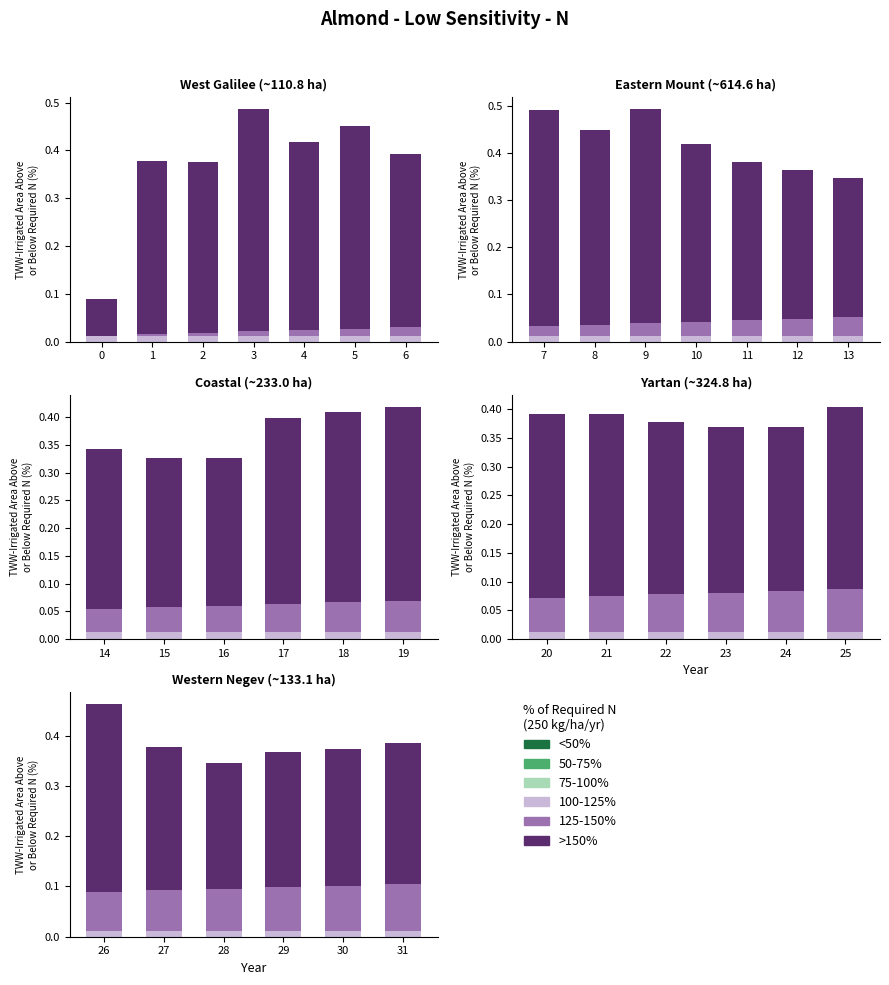

How many series are shown in this chart?

6